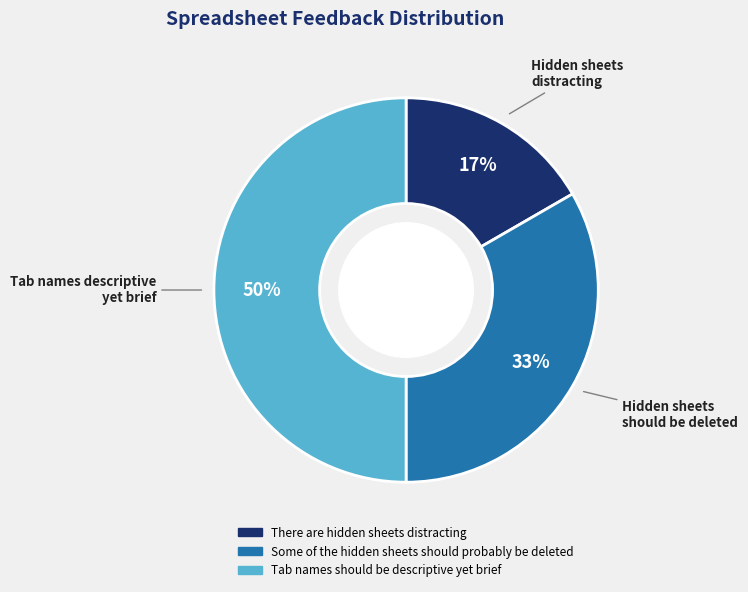

Does Some of the hidden sheets should probably be deleted represent more than half of the total?

No